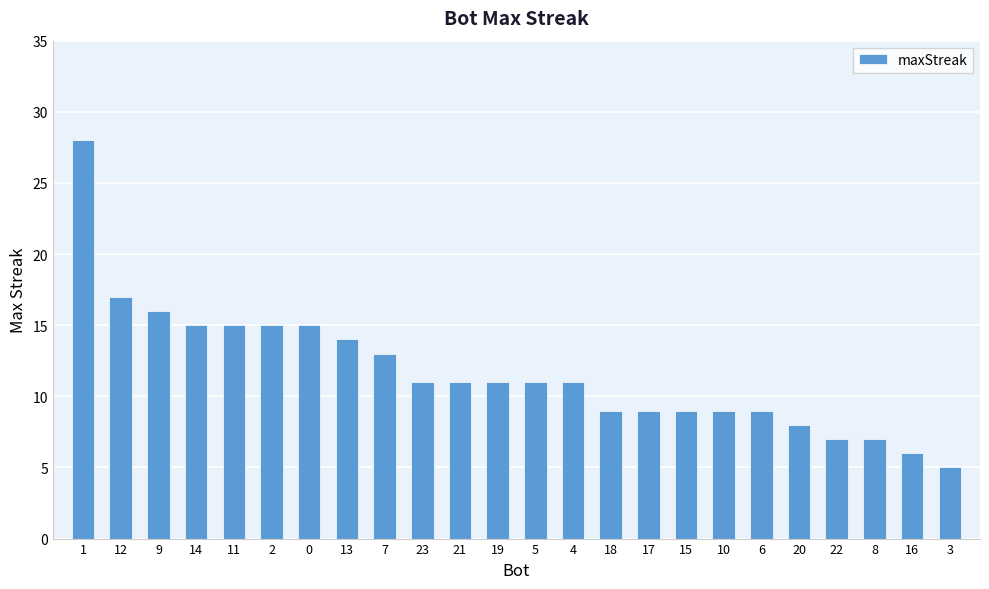

What is the change in value from 4 to 3?

-6